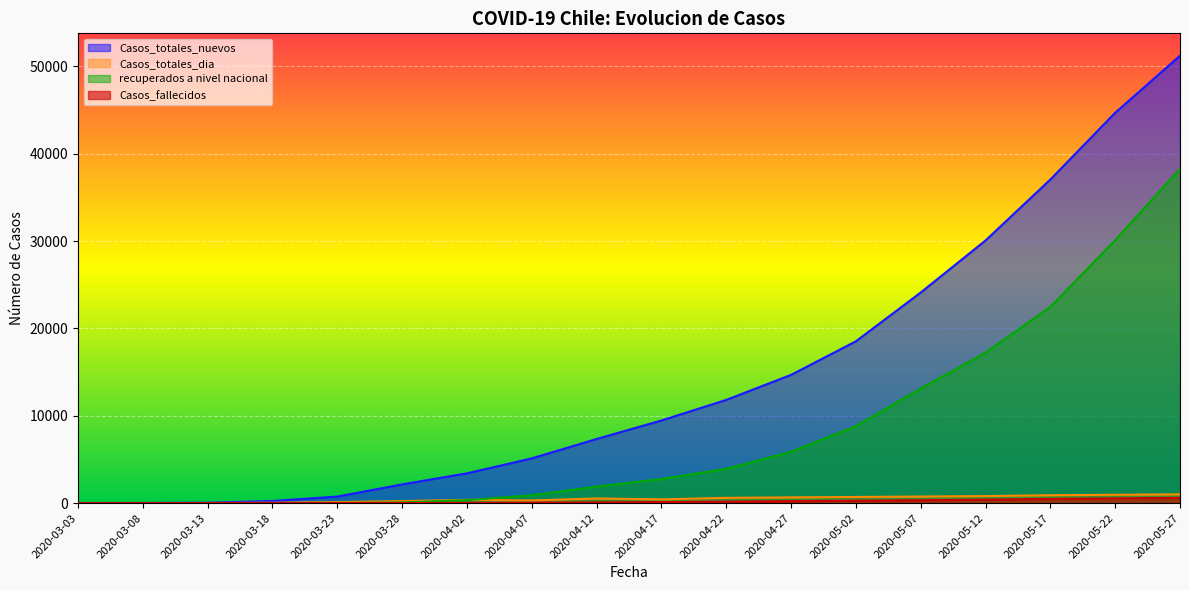

True or false: Casos_totales_nuevos and Casos_totales_dia cross at least once.

False